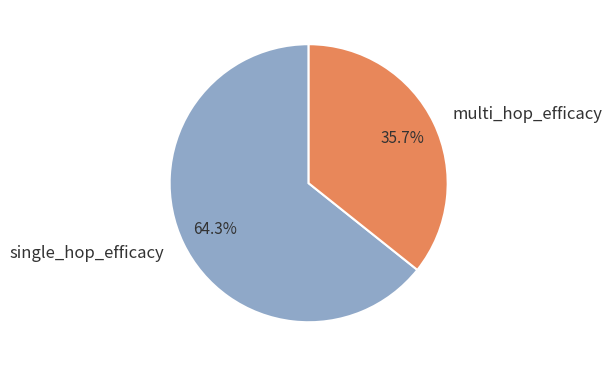

To the nearest percent, what percentage of the pie is single_hop_efficacy?

64%